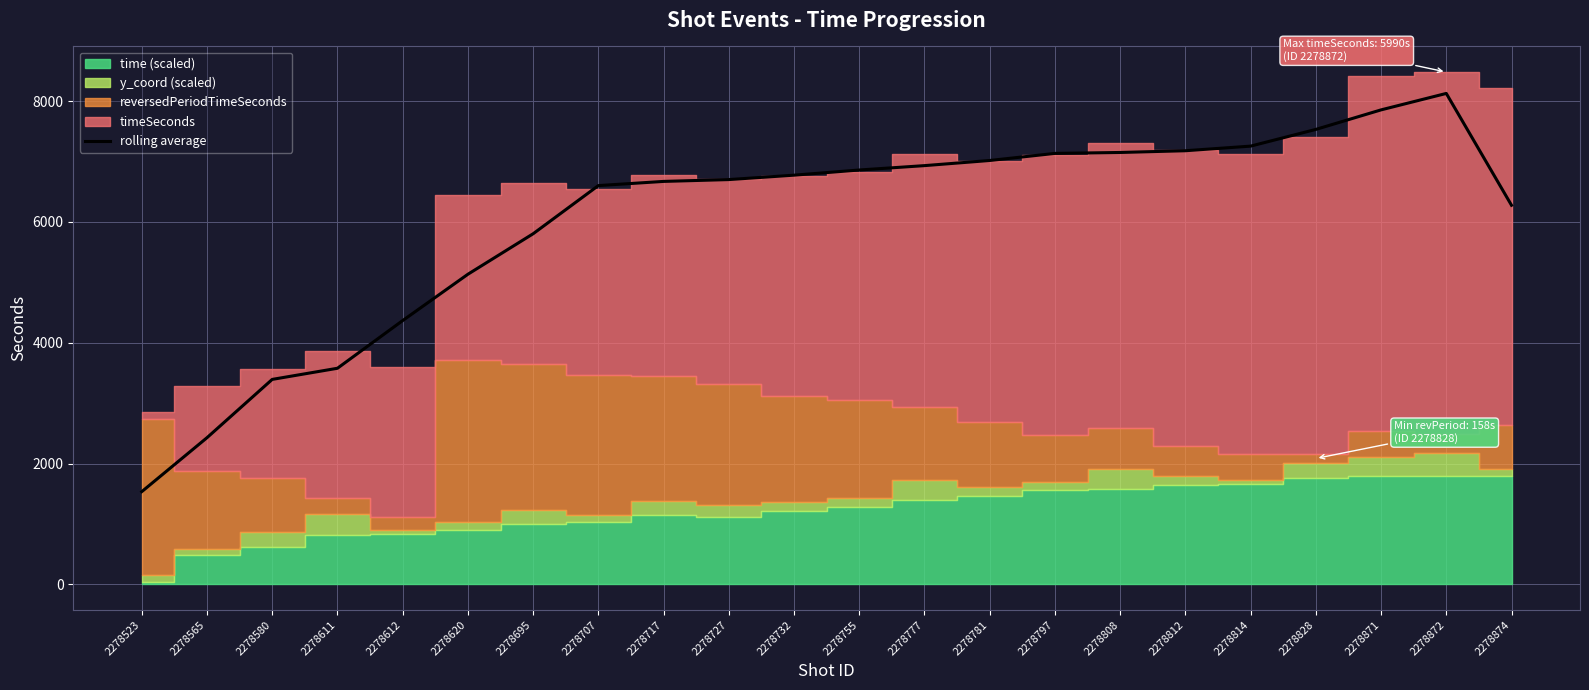

Rank the categories by value from lowest to highest.

2278523, 2278565, 2278580, 2278611, 2278612, 2278620, 2278695, 2278874, 2278707, 2278717, 2278727, 2278732, 2278755, 2278777, 2278781, 2278797, 2278808, 2278812, 2278814, 2278828, 2278871, 2278872